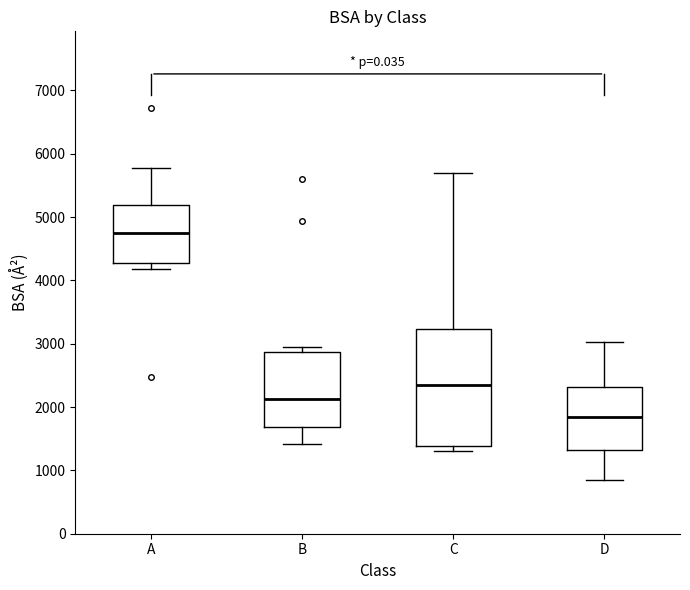

Which box's median line is the highest?

A